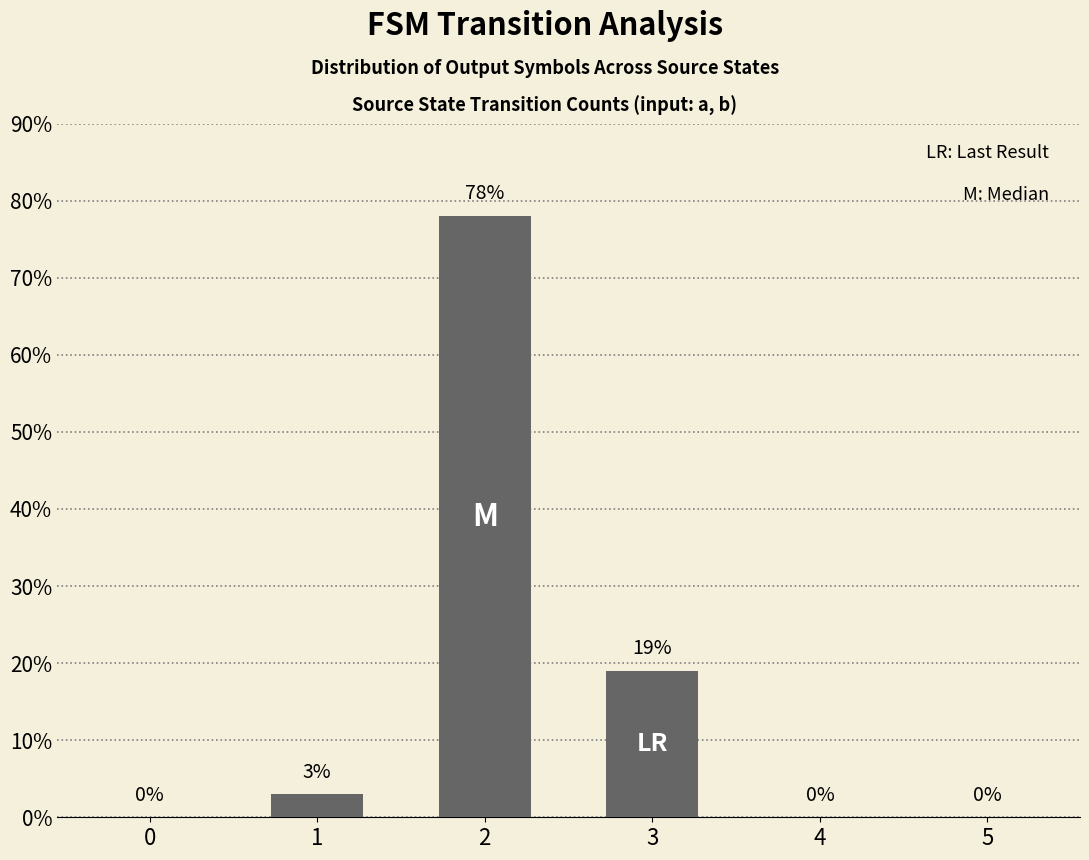

Approximately how many times larger is the value at 1 compared to 3?

0.2